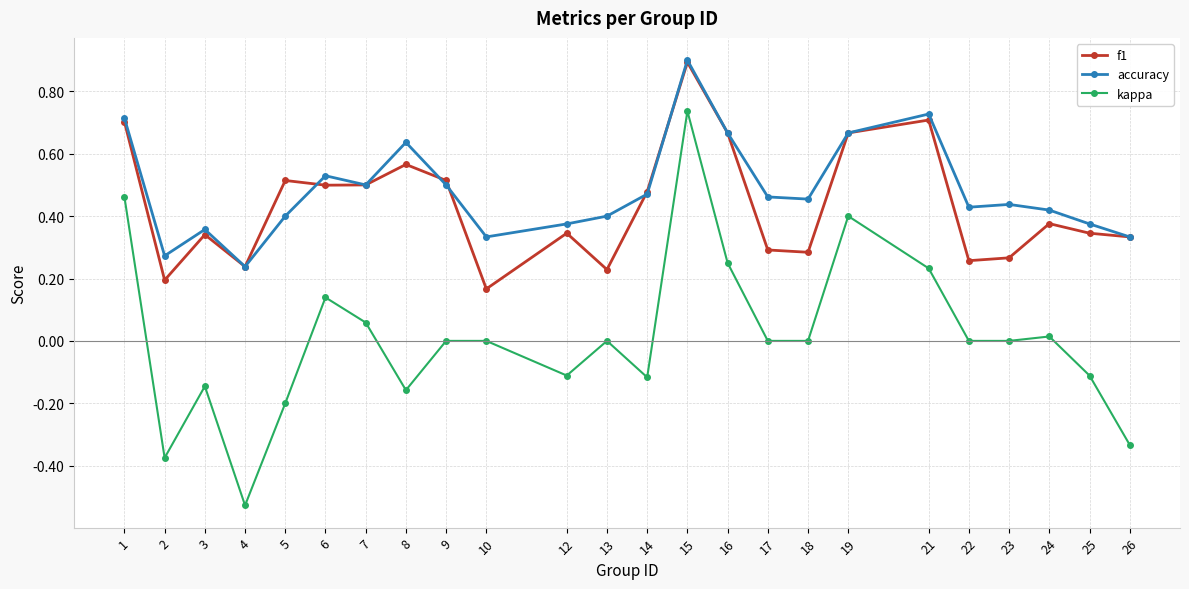

Which category has the highest value across all series?

15